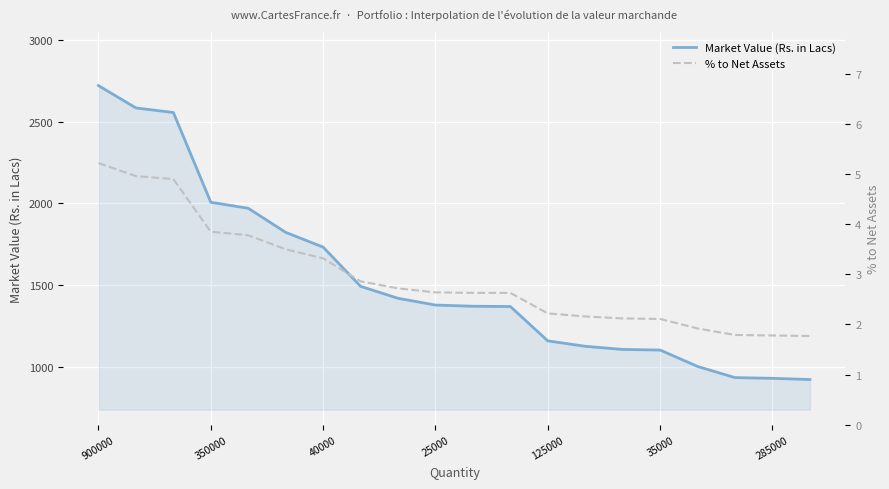

The value of Market Value (Rs. in Lacs) at 14 is 1106.0. True or false?

True